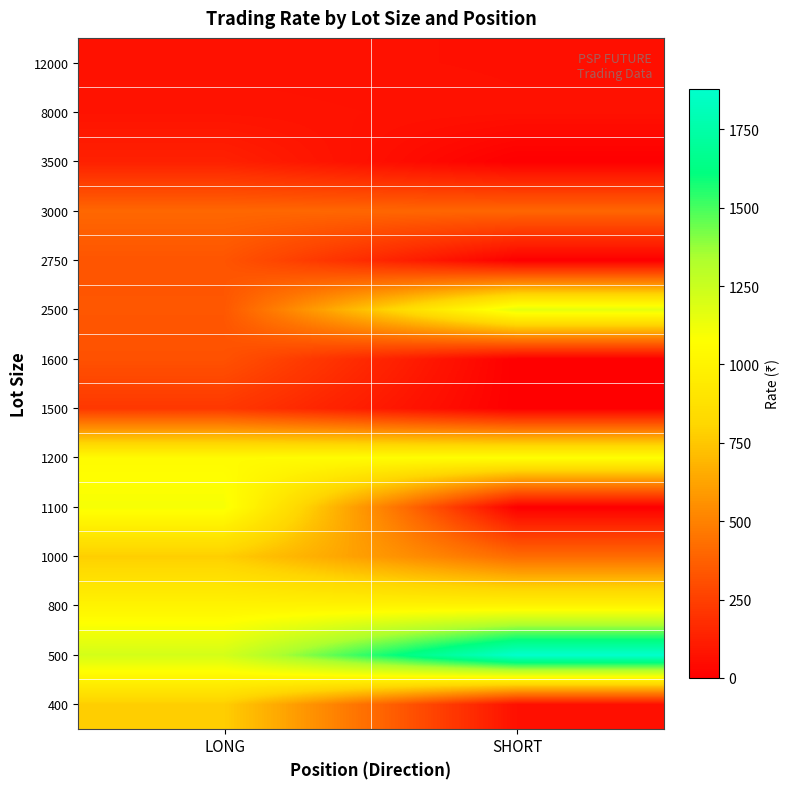

At how many categories does at least one series exceed 59?

2